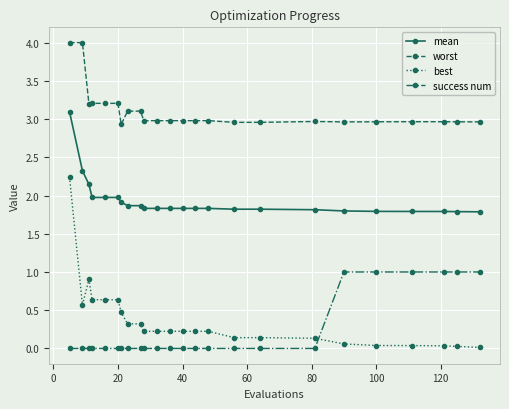

What is the maximum value for success num?

1.0